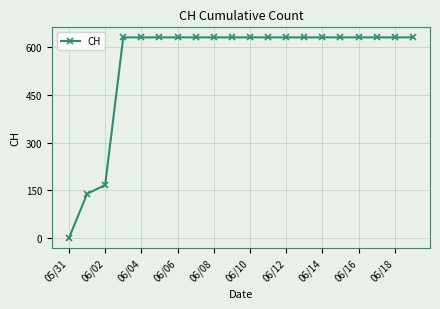

What is the greatest value displayed?

631